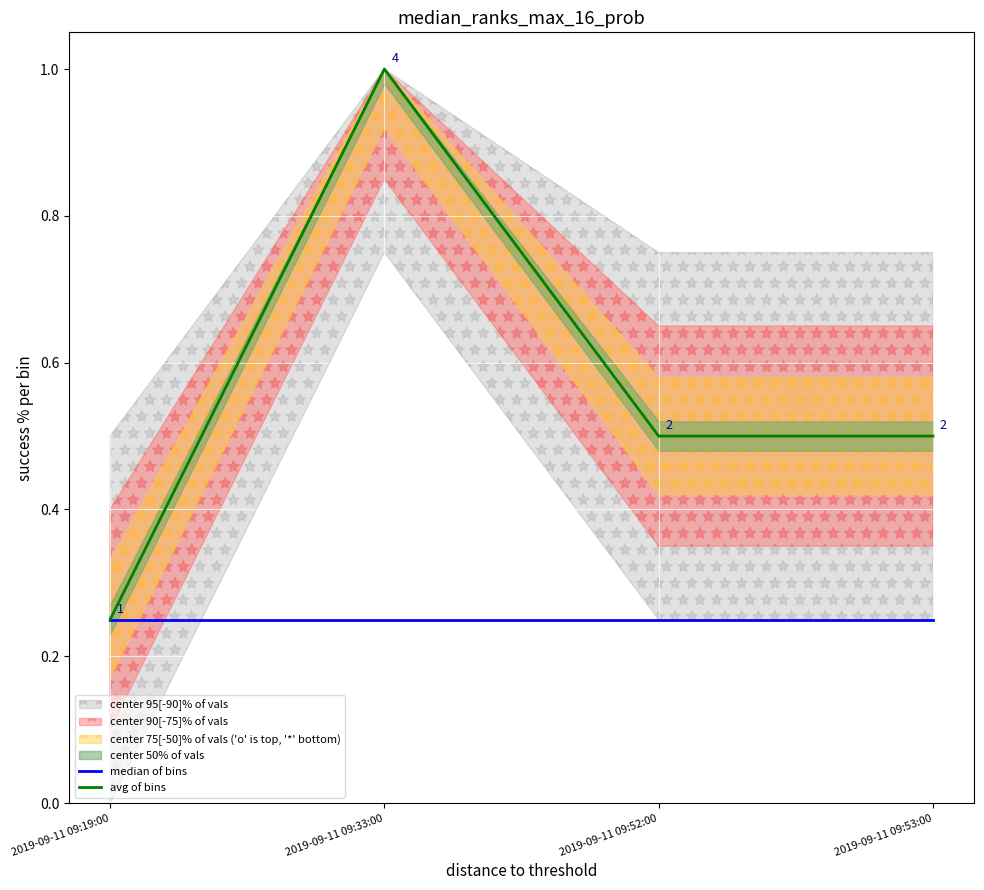

True or false: avg of bins and median of bins intersect in this chart.

False